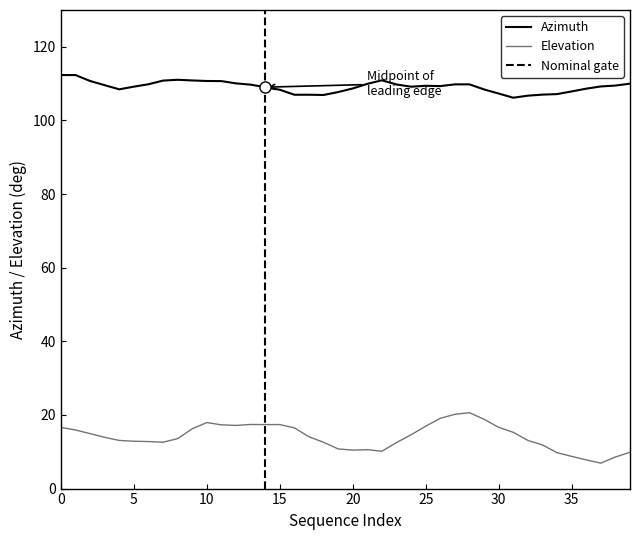

The value of azimuth at 25 is 109.4. True or false?

True